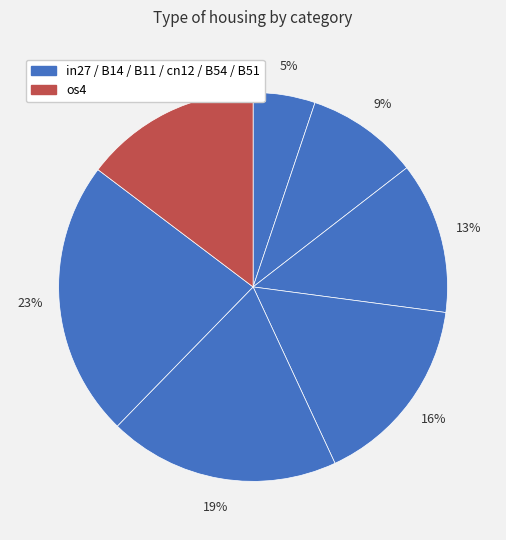

To the nearest percent, what is the average slice percentage?

14%